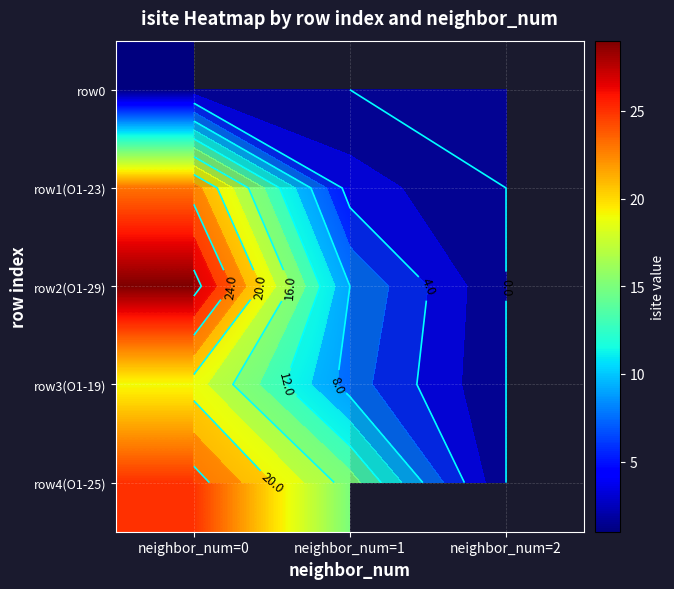

What is the maximum value shown in the chart?

29.0